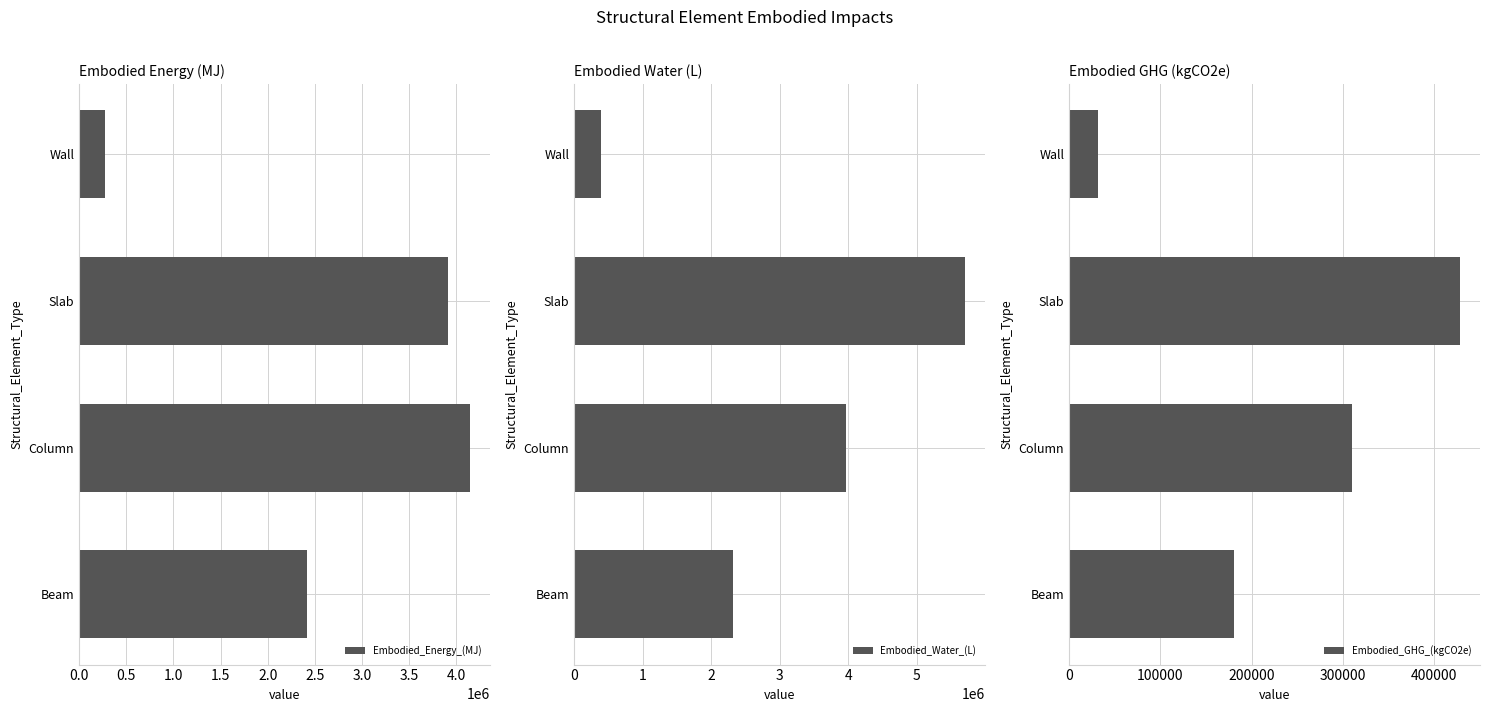

The value of Embodied_GHG_(kgCO2e) at 0.0 is 92080.2. True or false?

False